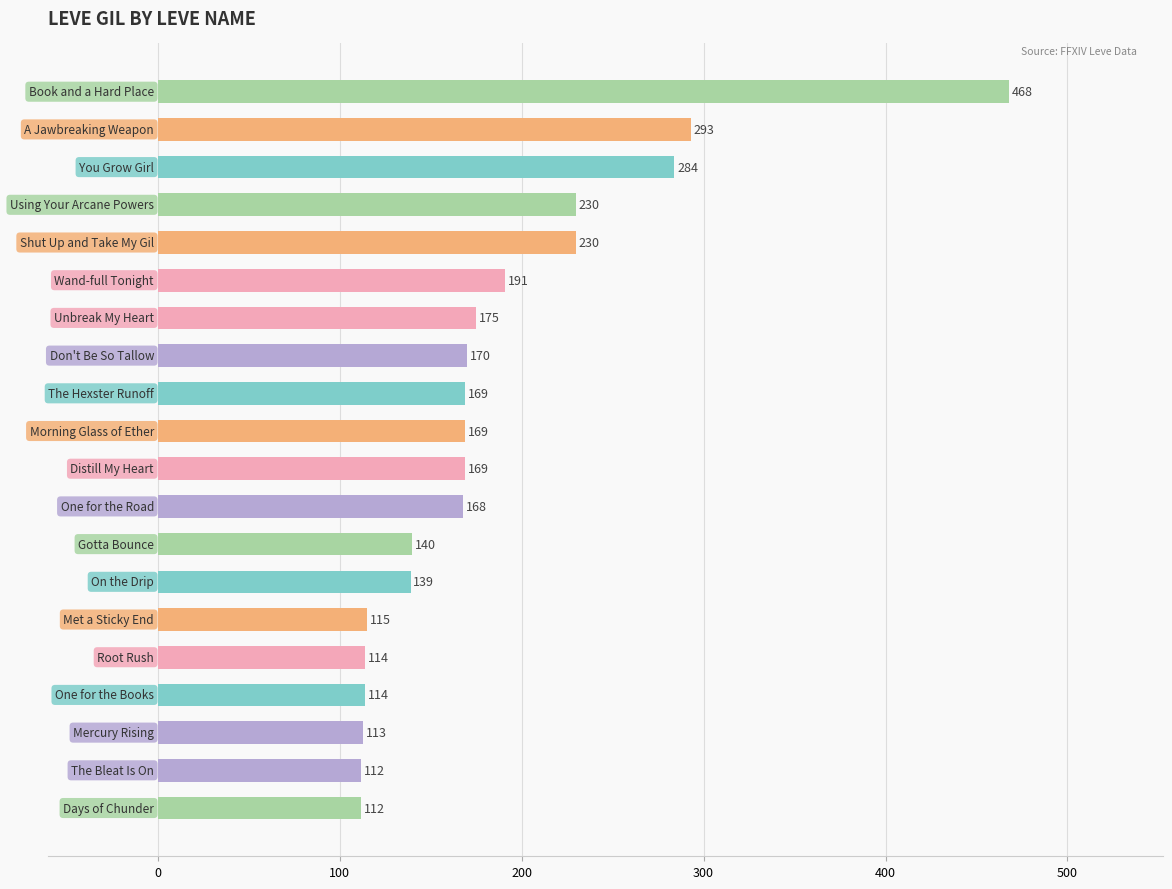

What is the greatest value displayed?

468